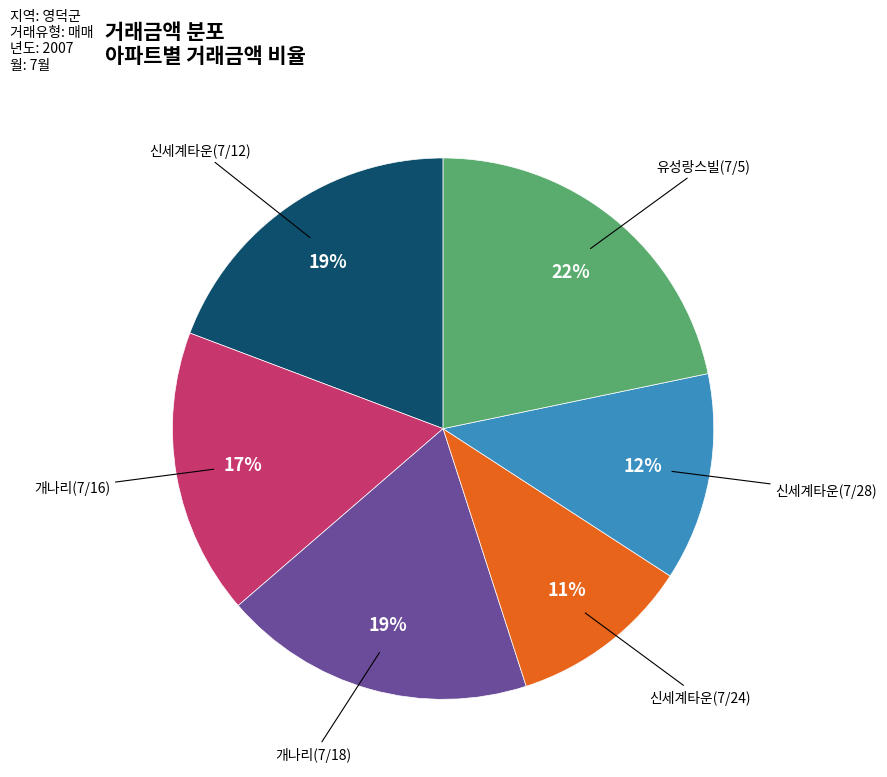

Do 유성랑스빌(7/5) and 신세계타운(7/28) together represent more than half of the pie?

No